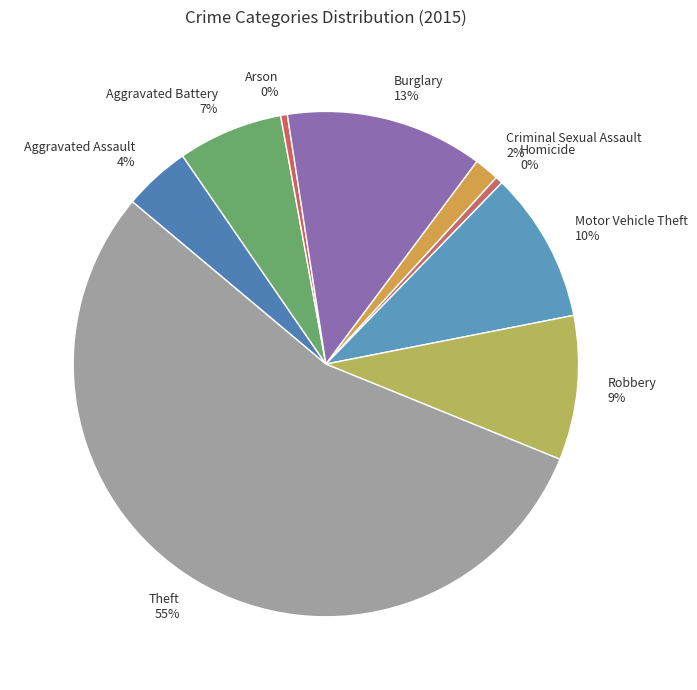

What is the majority slice?

Theft